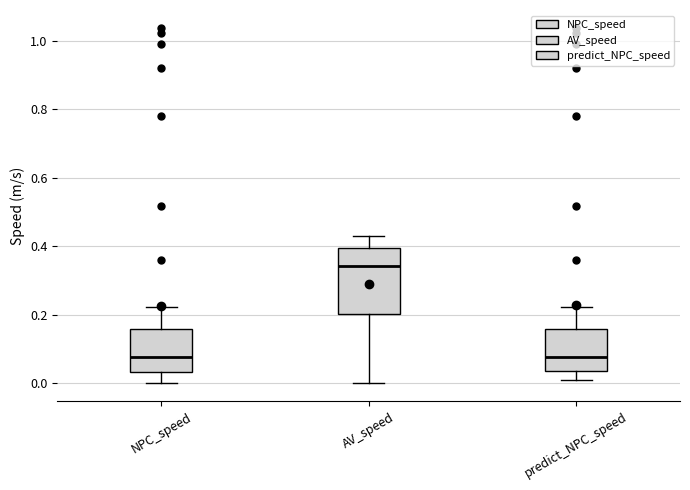

Which box is the tallest, from its lower edge to its upper edge?

AV_speed